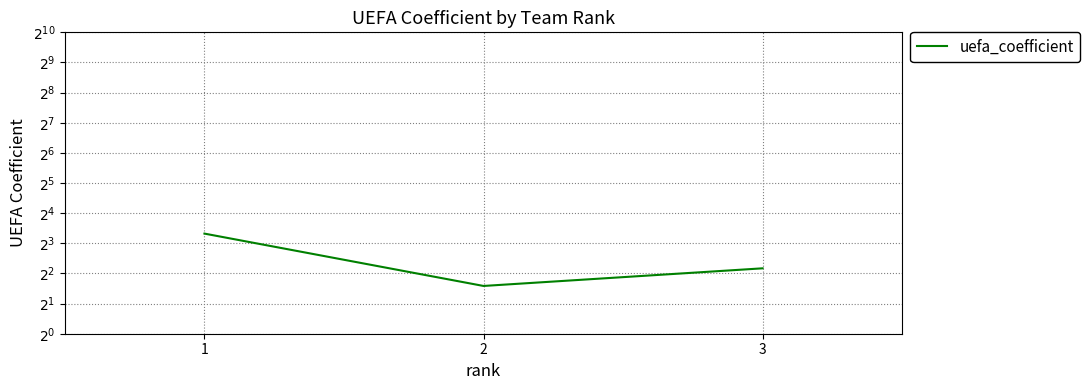

What is the smallest value displayed?

3.0